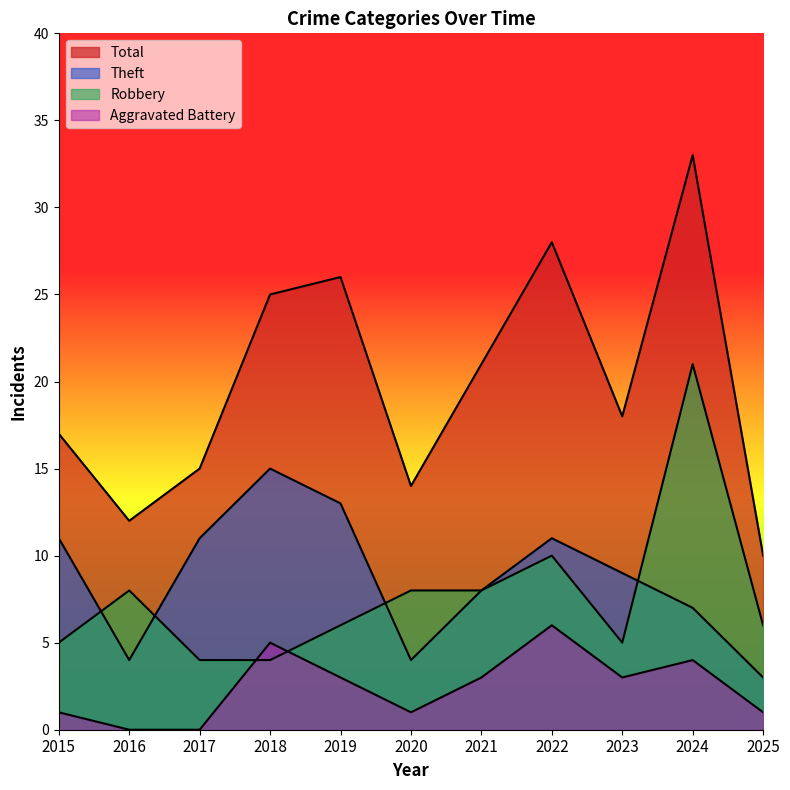

Is it true that Total equals 26 at 2019?

True